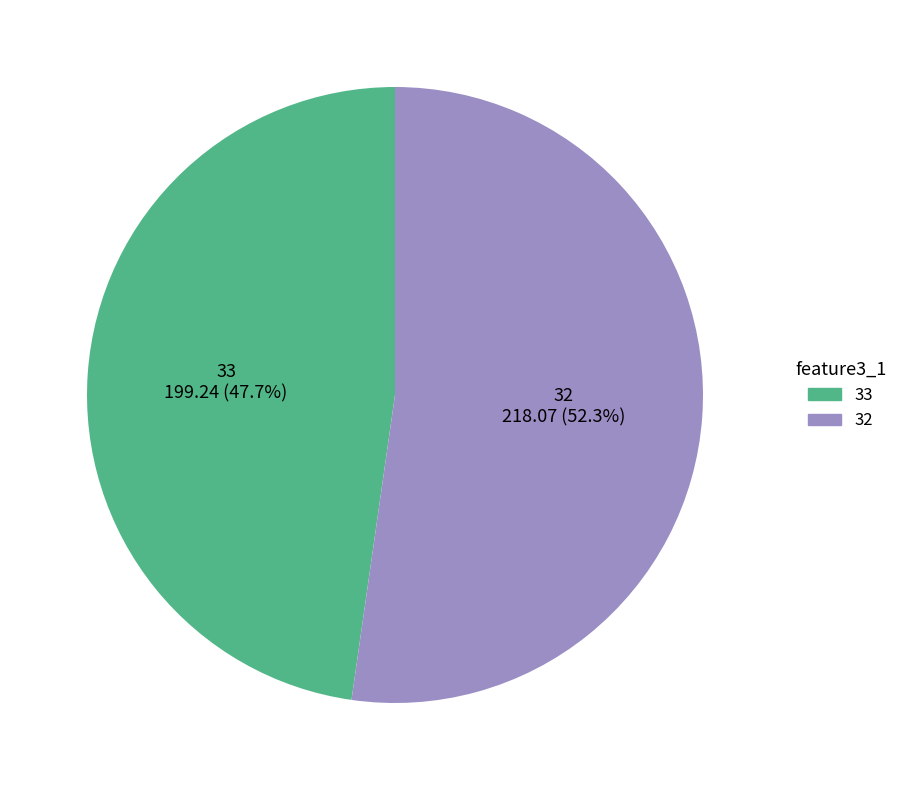

What is the total percentage of 32 and 33?

100.0%